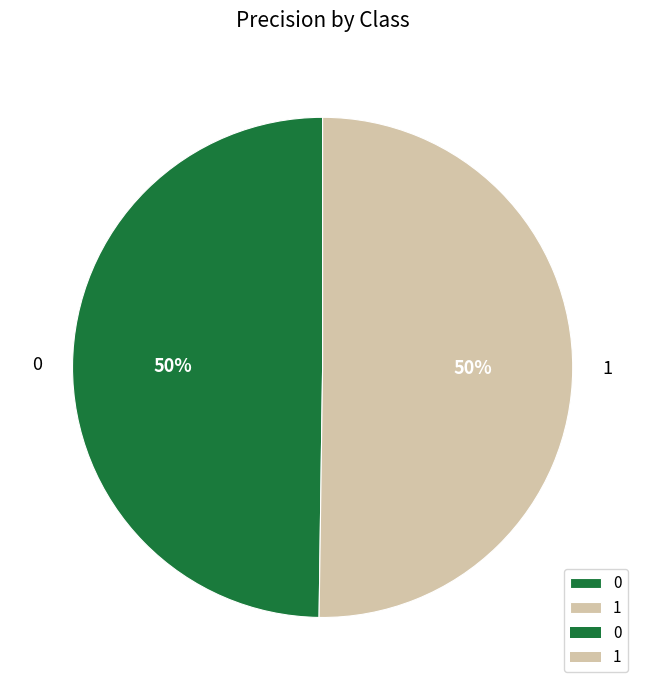

What percentage is the 0 slice, to the nearest percent?

50%